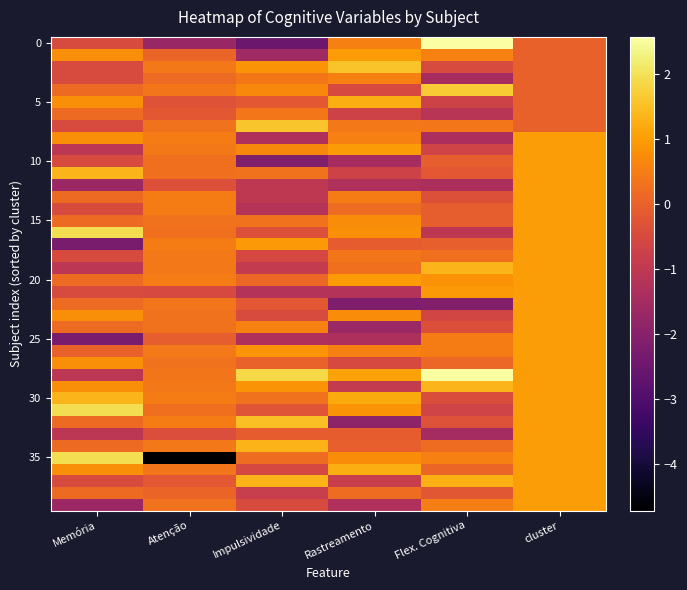

Count the number of categories in the chart.

6